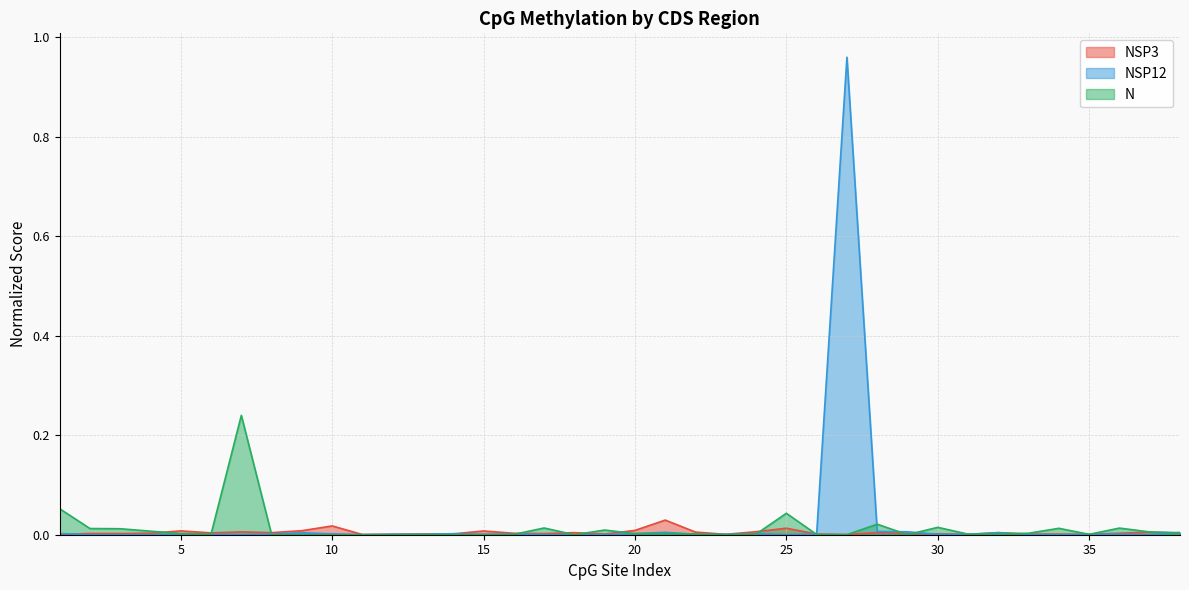

Reading left to right, transcribe all the data shown in this chart.

NSP3 Original: 1=0.0	2=0.0	3=0.0	4=0.0	5=0.0	6=0.0	7=0.0	8=0.0	9=0.0	10=0.0	11=0.0	12=0.0	13=0.0	14=0.0	15=0.0	16=0.0	17=0.0	18=0.0	19=0.0	20=0.0	21=0.0	22=0.0	23=0.0	24=0.0	25=0.0	26=0.0	27=0.0	28=0.0	29=0.0	30=0.0	31=0.0	32=0.0	33=0.0	34=0.0	35=0.0	36=0.0	37=0.0	38=0.0
NSP12 Original: 1=0.0	2=0.0	3=0.0	4=0.0	5=0.0	6=0.0	7=0.0	8=0.0	9=0.0	10=0.0	11=0.0	12=0.0	13=0.0	14=0.0	15=0.0	16=0.0	17=0.0	18=0.0	19=0.0	20=0.0	21=0.0	22=0.0	23=0.0	24=0.0	25=0.0	26=0.0	27=1.0	28=0.0	29=0.0	30=0.0	31=0.0	32=0.0	33=0.0	34=0.0	35=0.0	36=0.0	37=0.0	38=0.0
N Normalized: 1=0.1	2=0.0	3=0.0	4=0.0	5=0.0	6=0.0	7=0.2	8=0.0	9=0.0	10=0.0	11=0.0	12=0.0	13=0.0	14=0.0	15=0.0	16=0.0	17=0.0	18=0.0	19=0.0	20=0.0	21=0.0	22=0.0	23=0.0	24=0.0	25=0.0	26=0.0	27=0.0	28=0.0	29=0.0	30=0.0	31=0.0	32=0.0	33=0.0	34=0.0	35=0.0	36=0.0	37=0.0	38=0.0